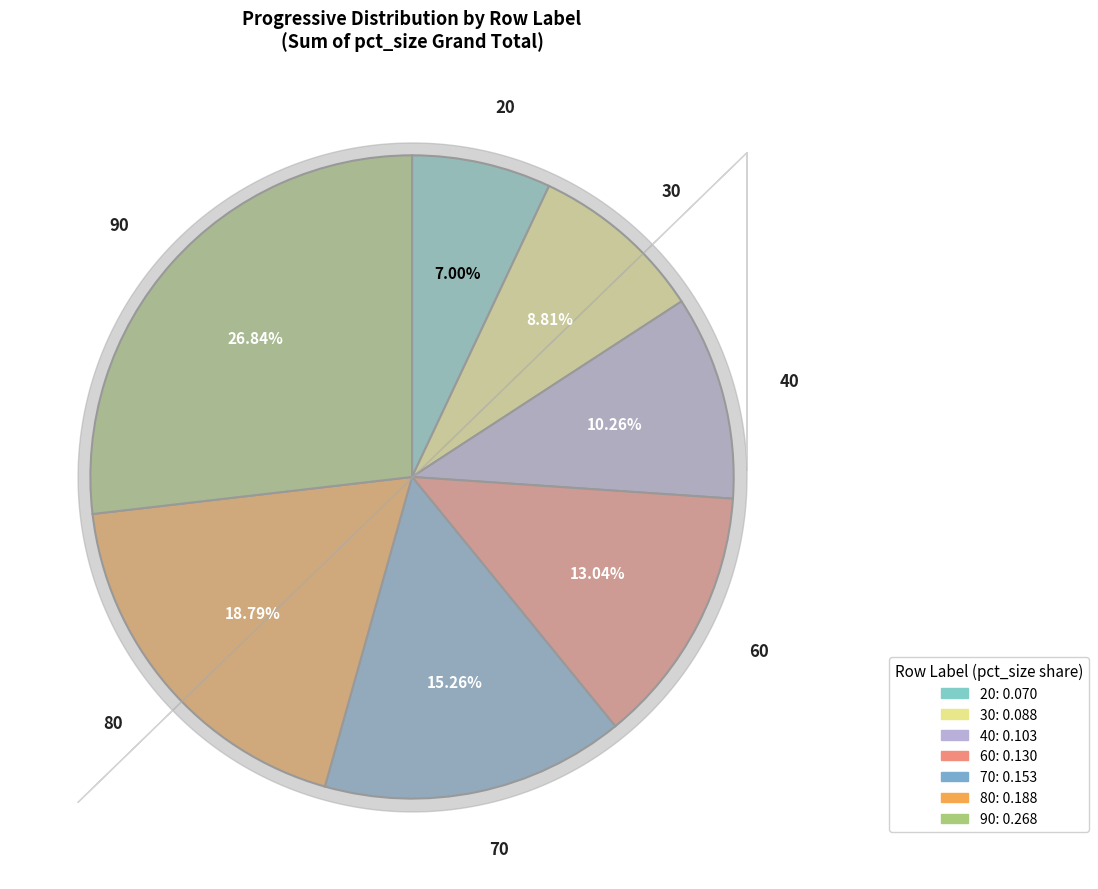

Does 60 represent more than half of the total?

No